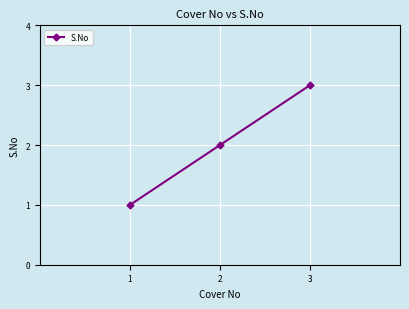

What is the difference between the values at 3 and 1?

2